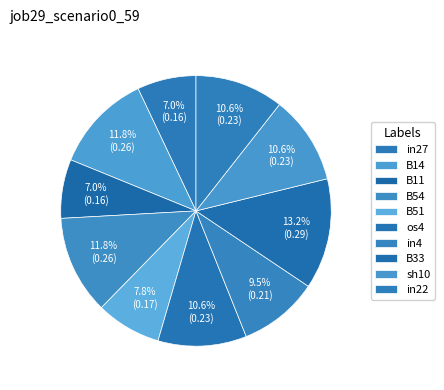

To the nearest percent, what is the average slice percentage?

10%